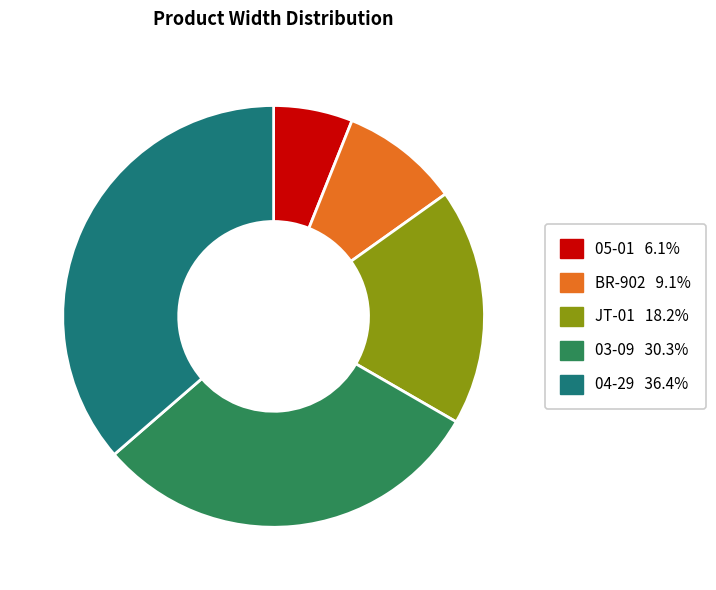

Combined, do BR-902 and 03-09 account for over 50%?

No